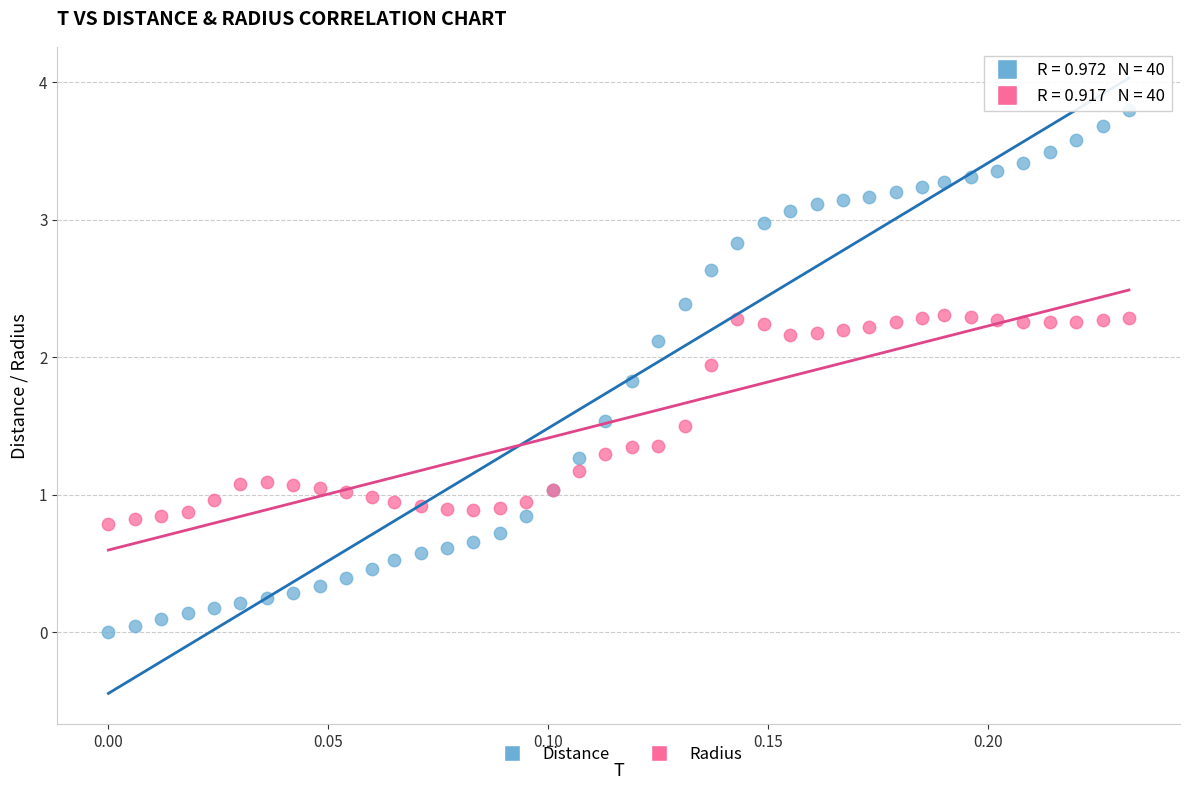

Which series has the largest Y range (max minus min)?

Distance